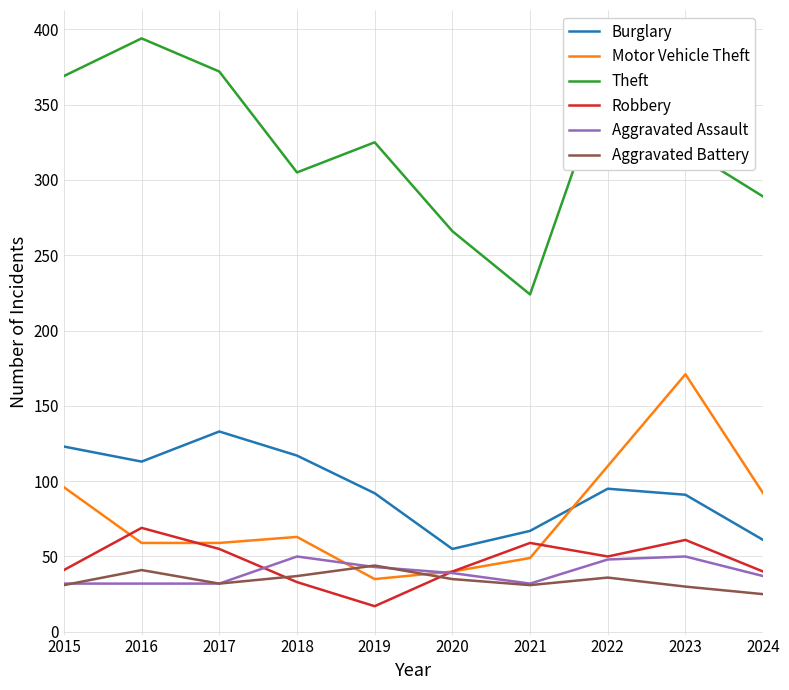

What is the total value across all series at 2020?

475